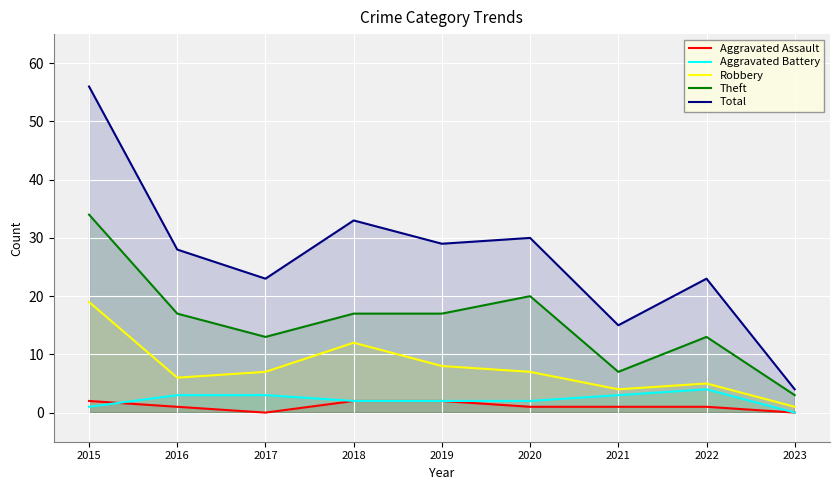

What is the approximate value of Theft at 2021?

7